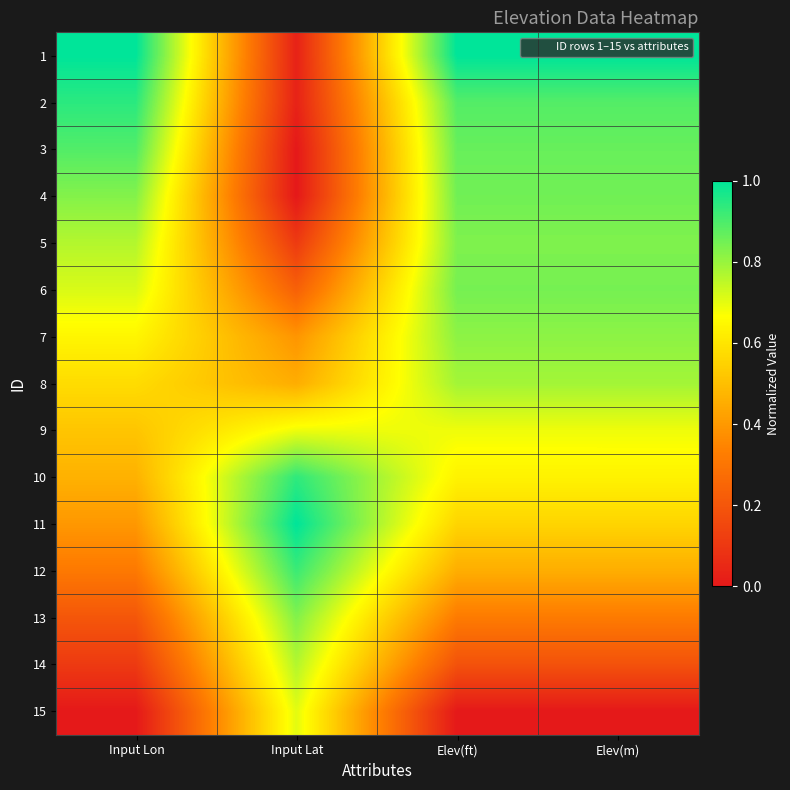

How many categories are shown in the chart?

4